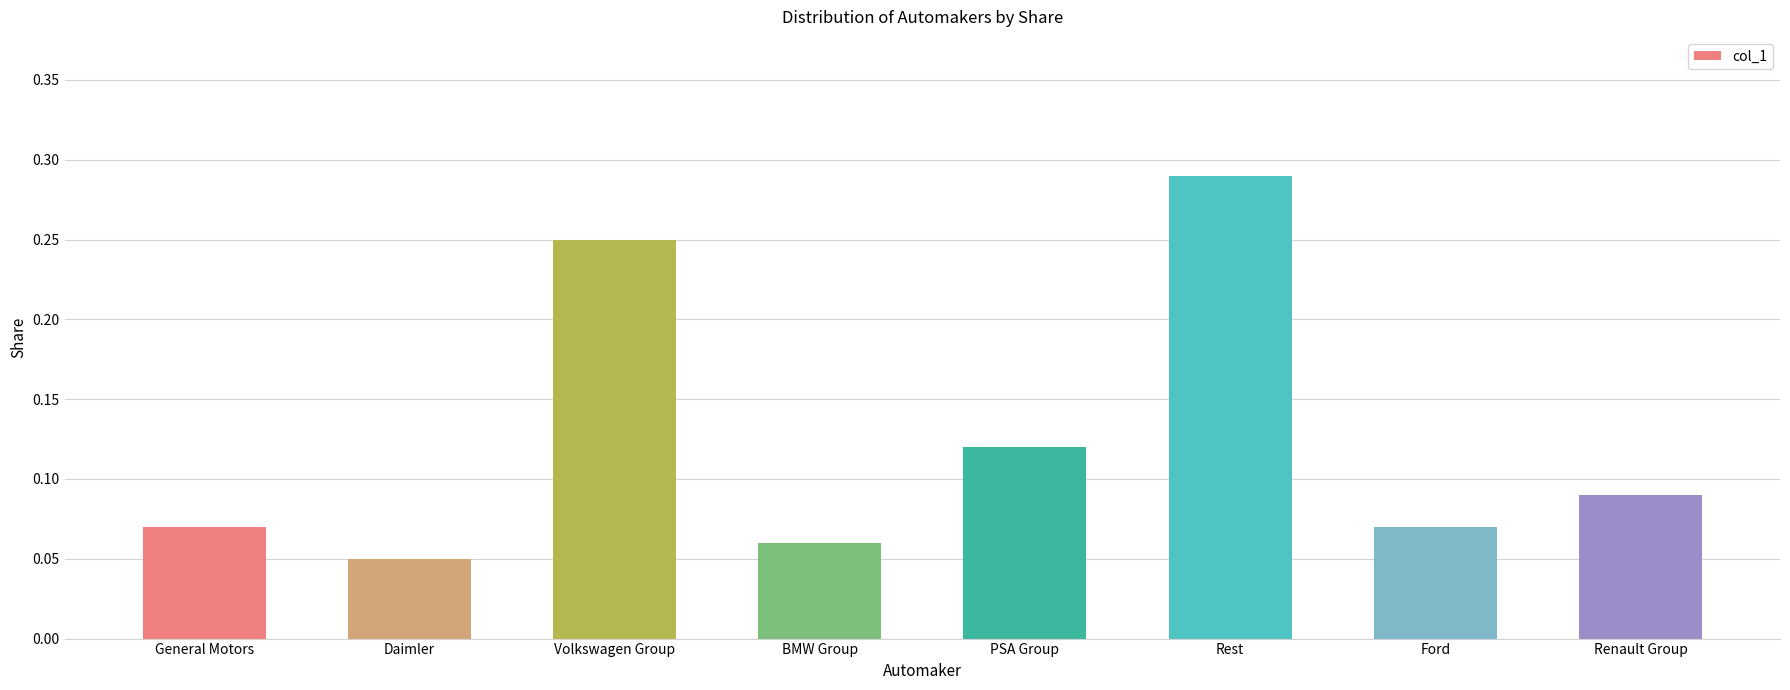

What is the sum of all values?

1.0